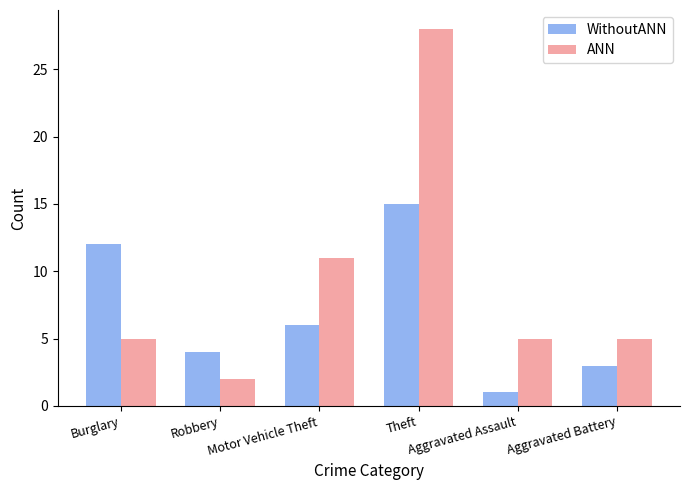

Is the value of WithoutANN at Robbery greater than the value of ANN at Burglary?

No